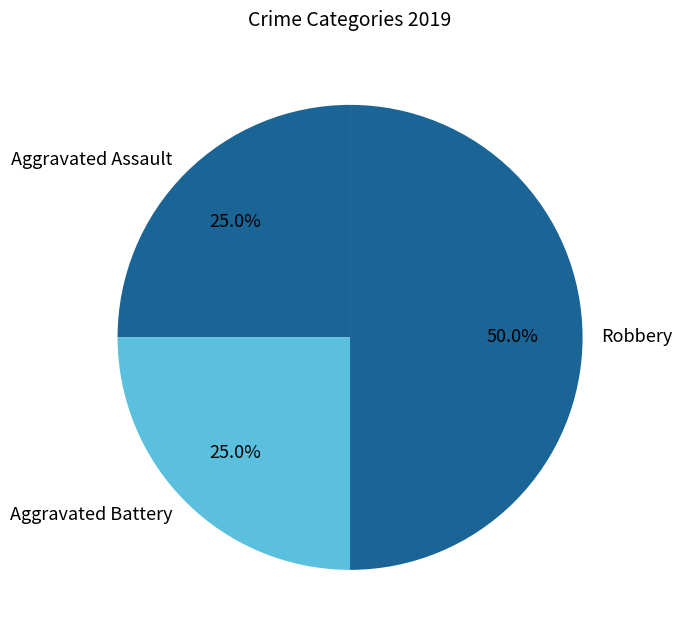

To the nearest percent, what is the average slice percentage?

33%